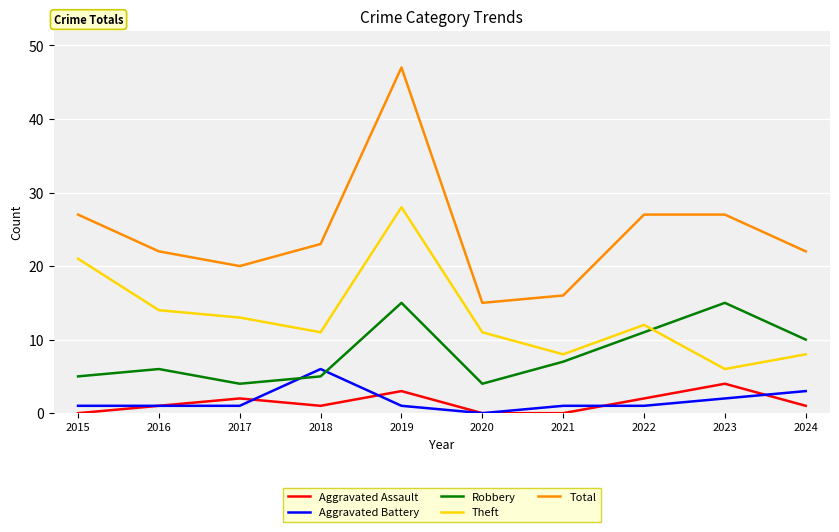

Between 2015 and 2016, which series saw the biggest shift?

Theft